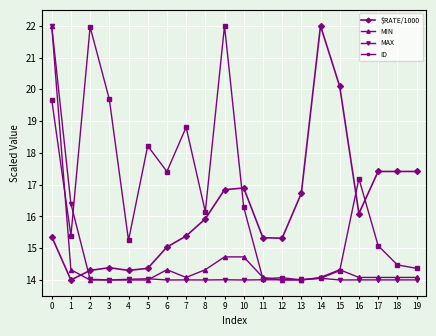

What is the difference between the maximum and minimum values in the ID series?

8.0